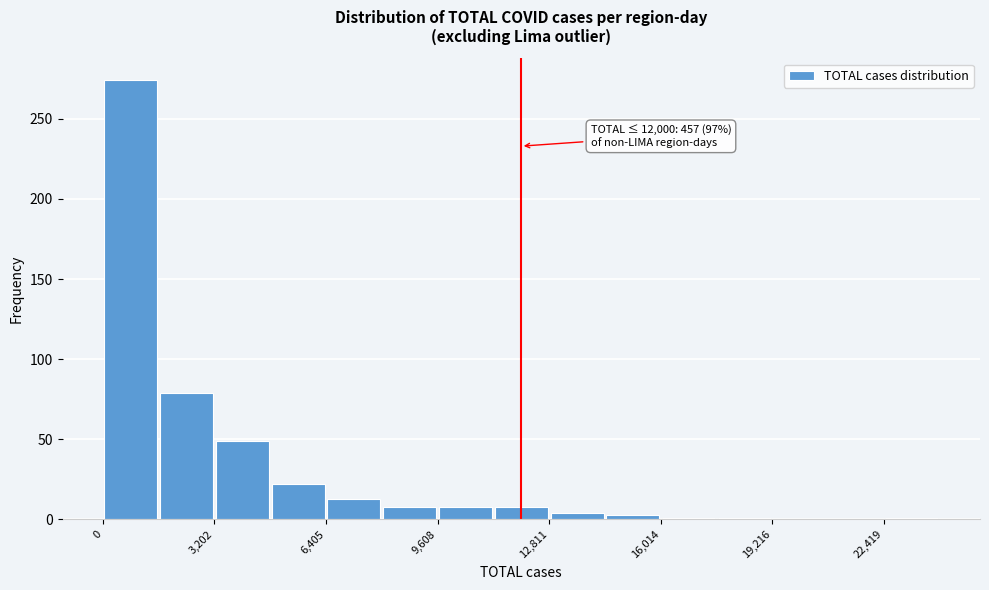

Read against the x-axis, roughly where is the centre of the tallest bar?

1000